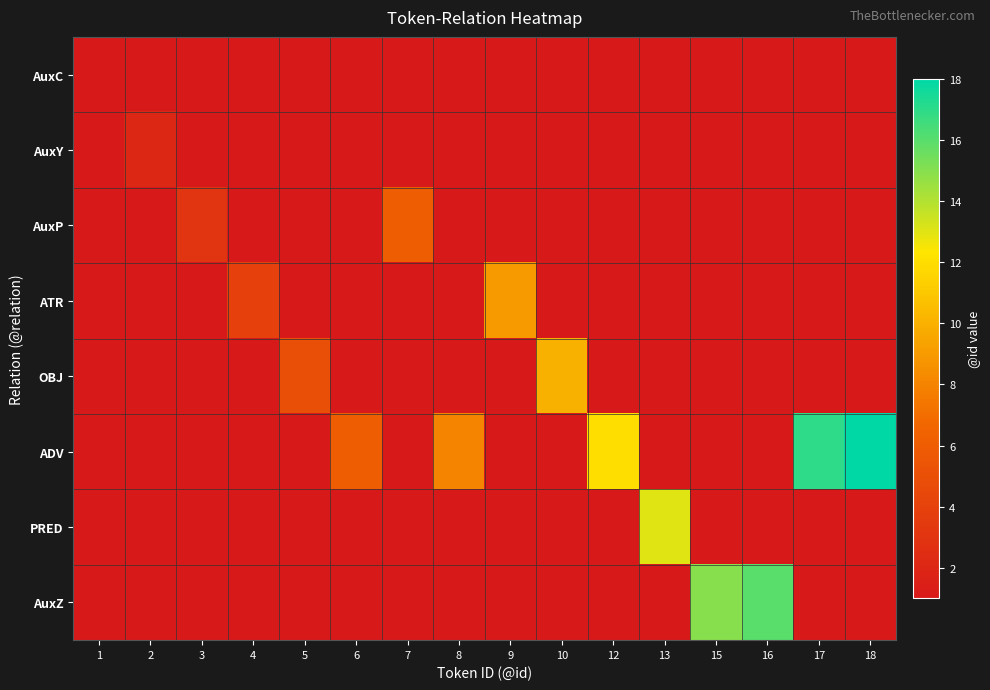

Reading left to right, extract all data points from this chart.

AuxC: 1=1	2=0	3=0	4=0	5=0	6=0	7=0	8=0	9=0	10=0	12=0	13=0	15=0	16=0	17=0	18=0
AuxY: 1=0	2=2	3=0	4=0	5=0	6=0	7=0	8=0	9=0	10=0	12=0	13=0	15=0	16=0	17=0	18=0
AuxP: 1=0	2=0	3=3	4=0	5=0	6=0	7=6	8=0	9=0	10=0	12=0	13=0	15=0	16=0	17=0	18=0
ATR: 1=0	2=0	3=0	4=4	5=0	6=0	7=0	8=0	9=9	10=0	12=0	13=0	15=0	16=0	17=0	18=0
OBJ: 1=0	2=0	3=0	4=0	5=5	6=0	7=0	8=0	9=0	10=10	12=0	13=0	15=0	16=0	17=0	18=0
ADV: 1=0	2=0	3=0	4=0	5=0	6=6	7=0	8=8	9=0	10=0	12=12	13=0	15=0	16=0	17=17	18=18
PRED: 1=0	2=0	3=0	4=0	5=0	6=0	7=0	8=0	9=0	10=0	12=0	13=13	15=0	16=0	17=0	18=0
AuxZ: 1=0	2=0	3=0	4=0	5=0	6=0	7=0	8=0	9=0	10=0	12=0	13=0	15=15	16=16	17=0	18=0